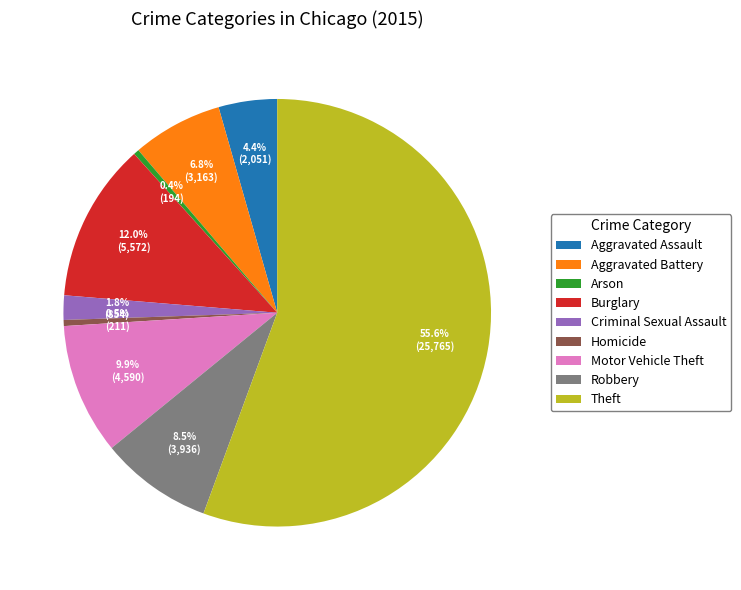

Is it true that Motor Vehicle Theft is 10% of the pie?

True